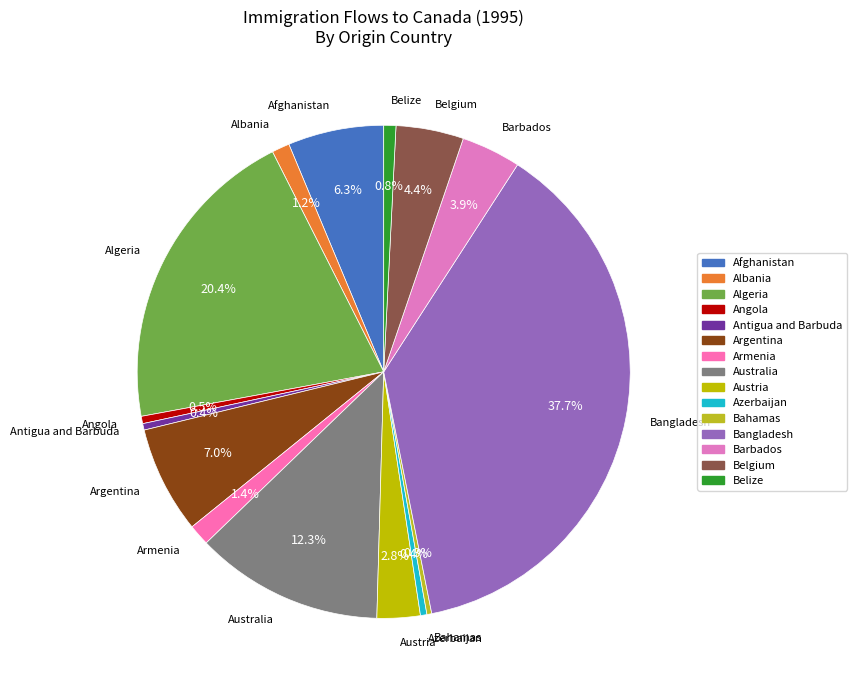

How many segments does this pie chart have?

15